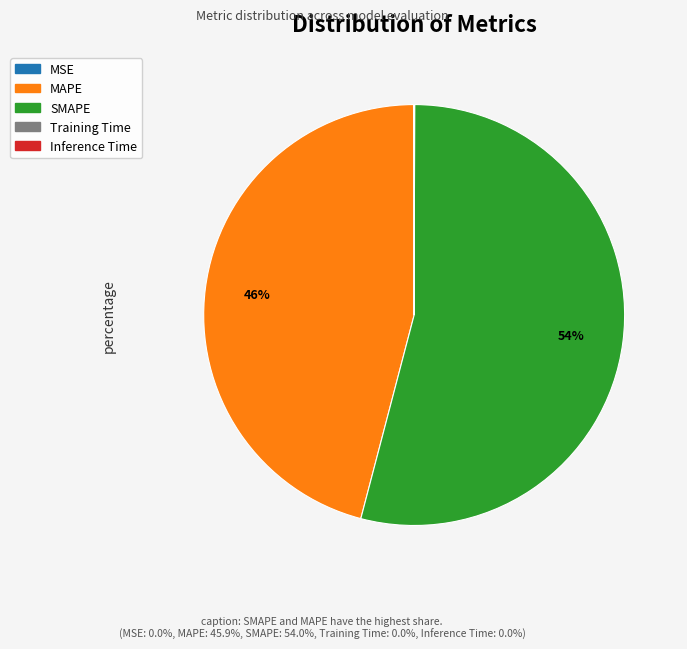

Is it true that SMAPE is 60% of the pie?

False